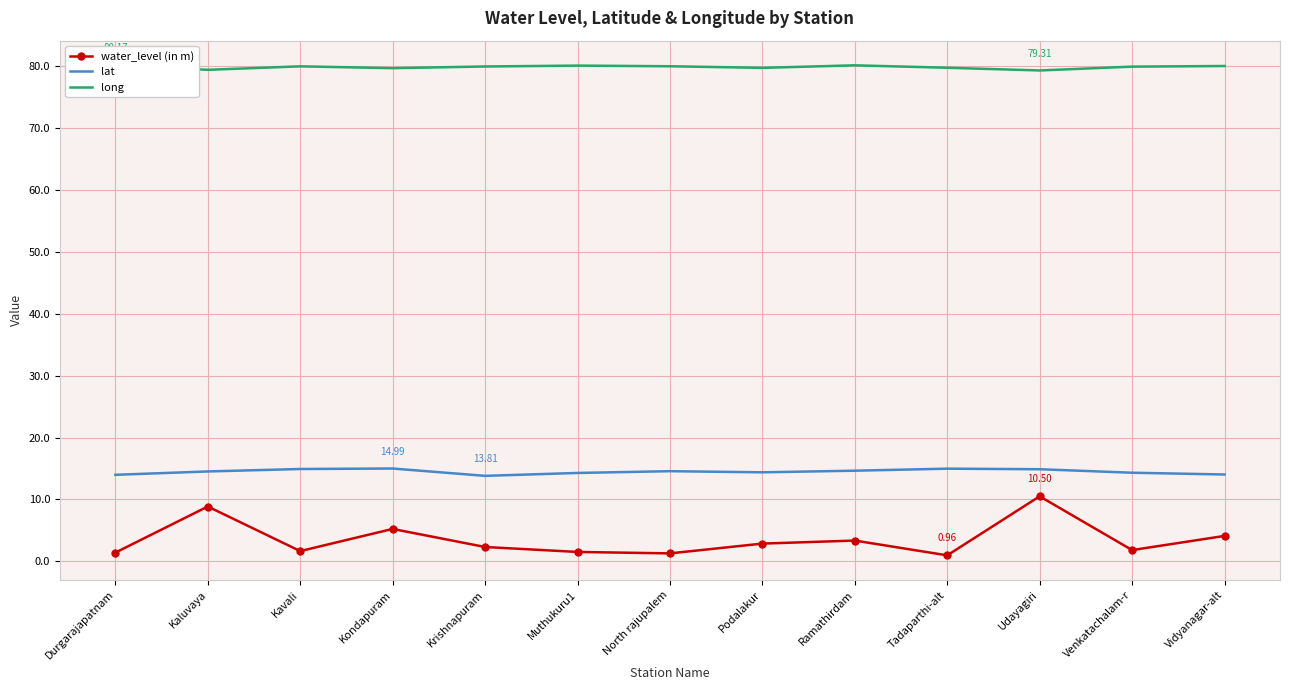

What is the approximate value of water_level (in m) at Durgarajapatnam?

1.4